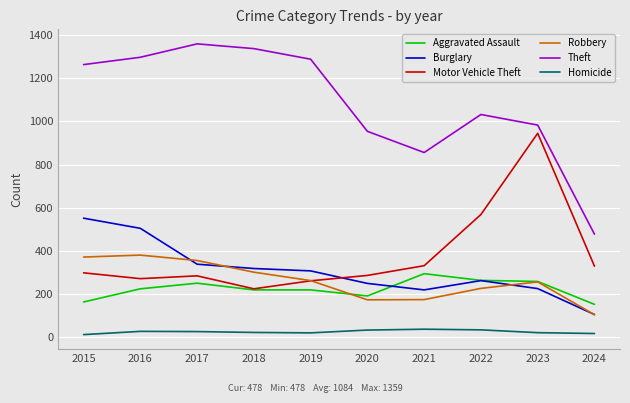

Which category has the lowest value in the Robbery series?

2024